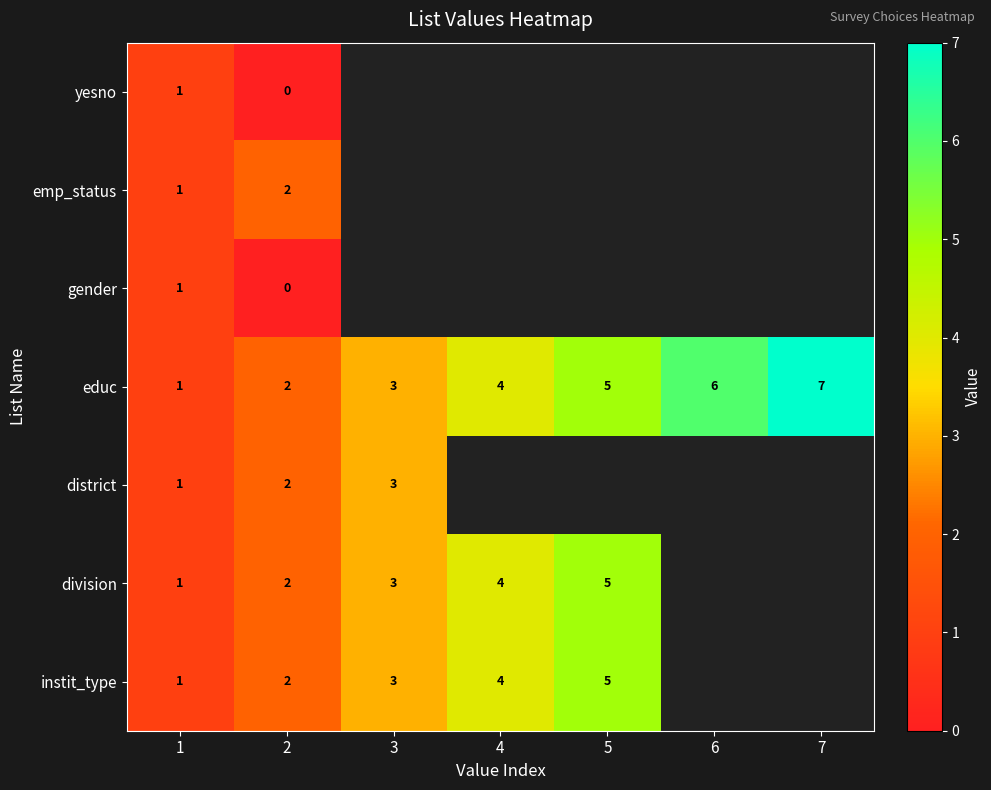

How many values in the educ series are below 4?

3